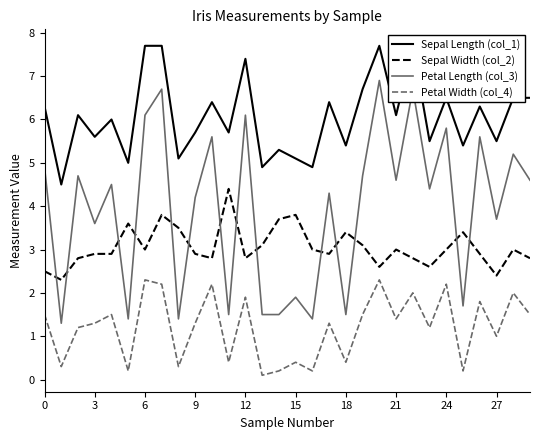

What is the highest value of the Sepal Width (col_2) series?

4.4